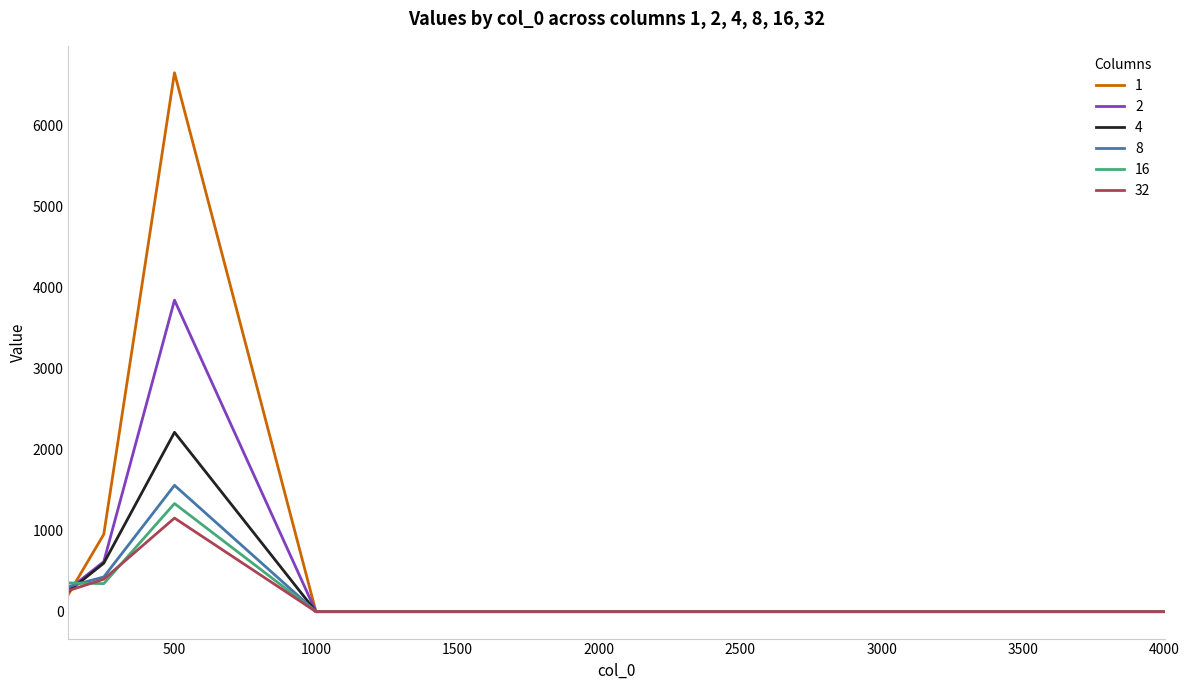

What is the highest value of the 32 series?

1155.3